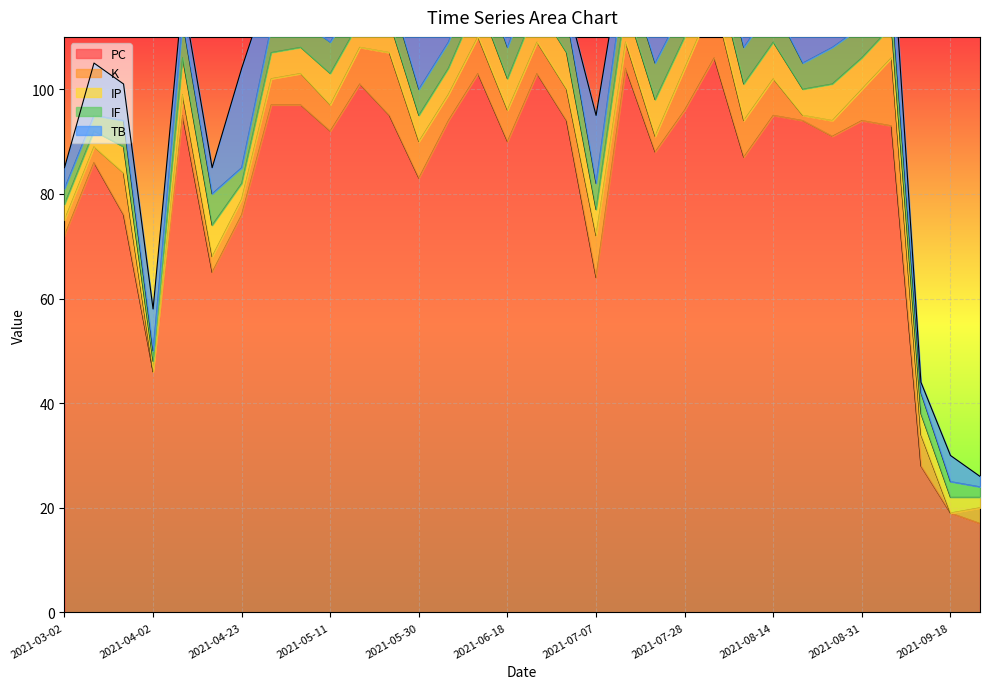

What is the total value across all series at 2021-04-02?

58